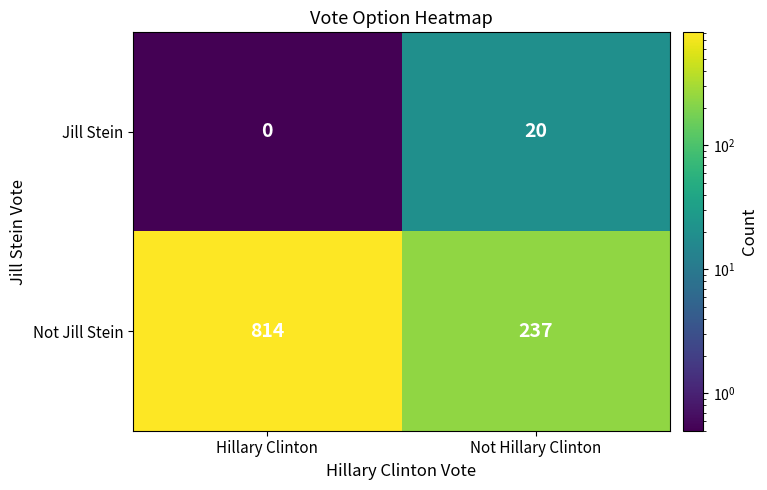

Reading left to right, transcribe all the data shown in this chart.

Jill Stein: Hillary Clinton=0	Not Hillary Clinton=20
Not Jill Stein: Hillary Clinton=814	Not Hillary Clinton=237